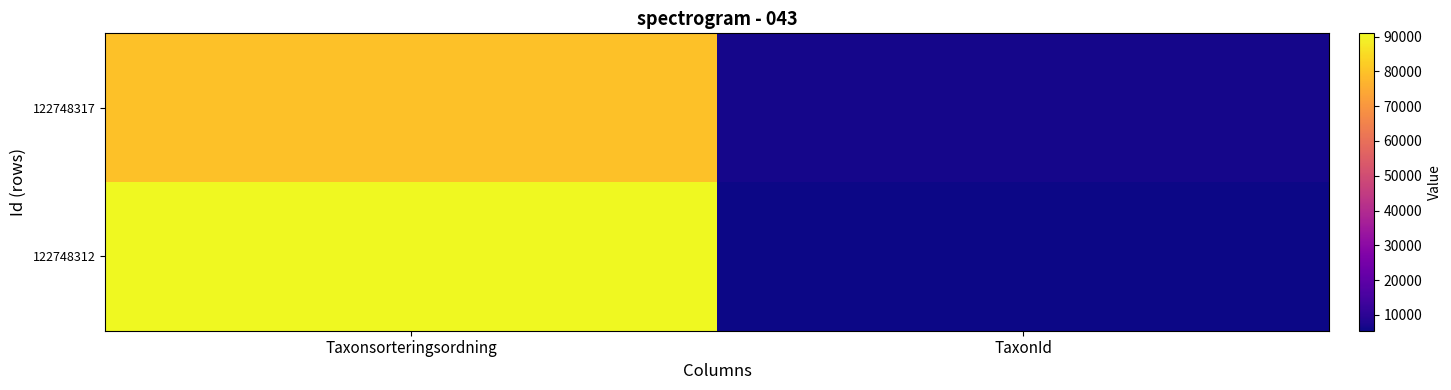

Reading left to right, list all the values displayed in this chart.

122748312: Taxonsorteringsordning=90922	TaxonId=5447
122748317: Taxonsorteringsordning=79756	TaxonId=6456